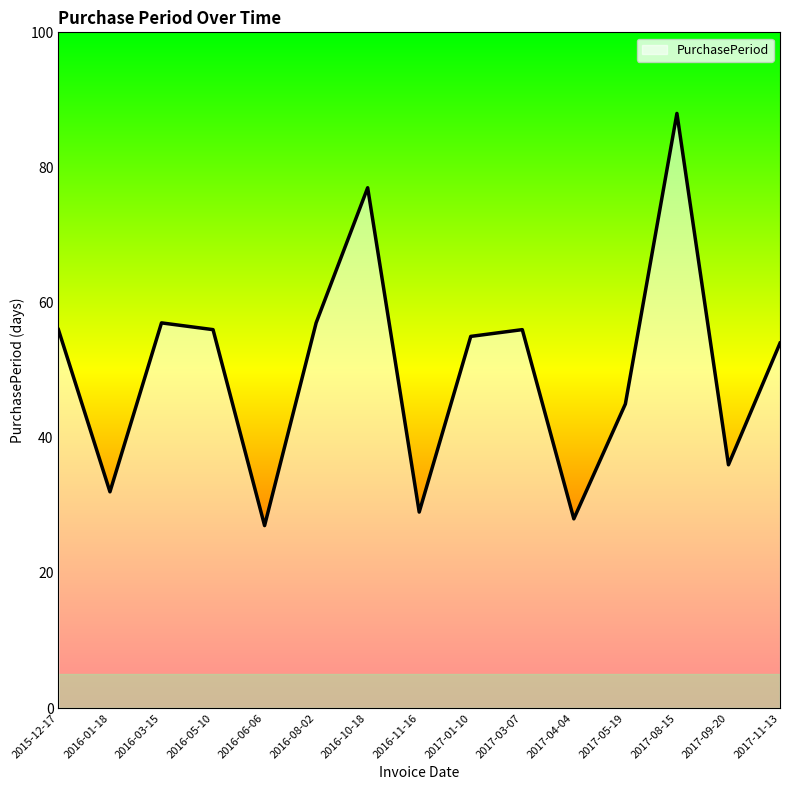

Approximately how many times larger is the value at 2015-12-17 compared to 2016-06-06?

2.1